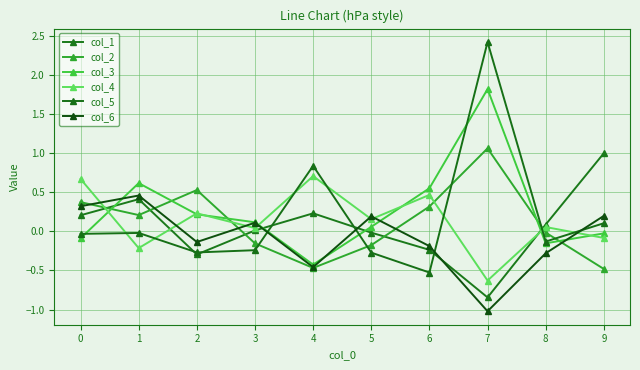

Does the chart have visible grid lines?

Yes